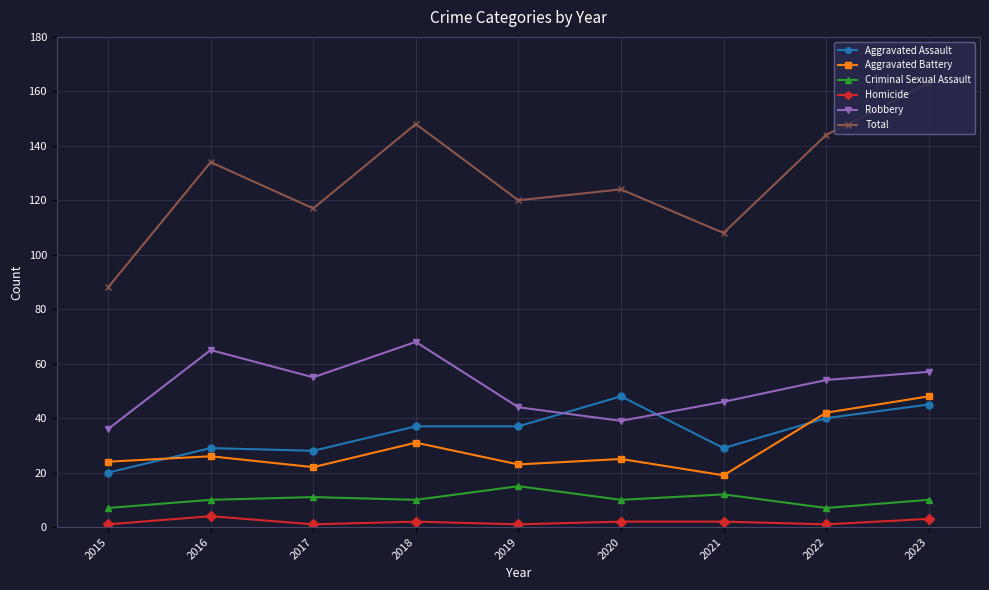

Is the value of Total at 2020 greater than the value of Robbery at 2020?

Yes